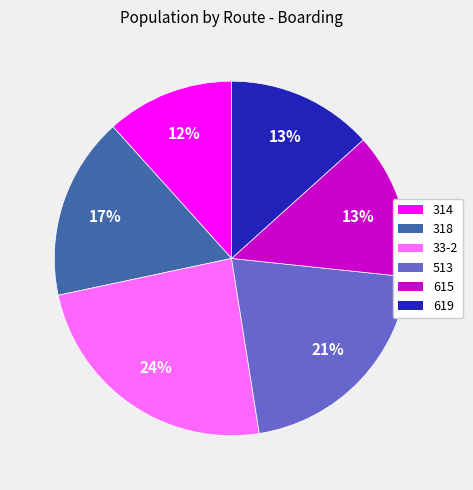

What is the largest slice in the pie chart?

33-2